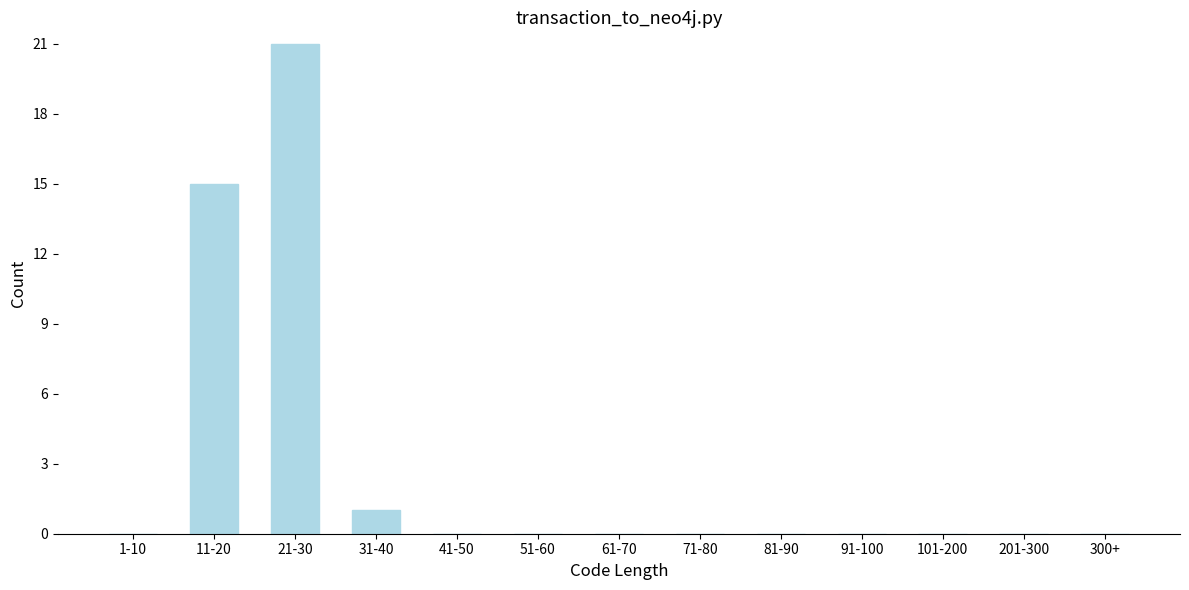

Reading left to right, list all the values displayed in this chart.

1-10=0	11-20=15	21-30=21	31-40=1	41-50=0	51-60=0	61-70=0	71-80=0	81-90=0	91-100=0	101-200=0	201-300=0	300+=0